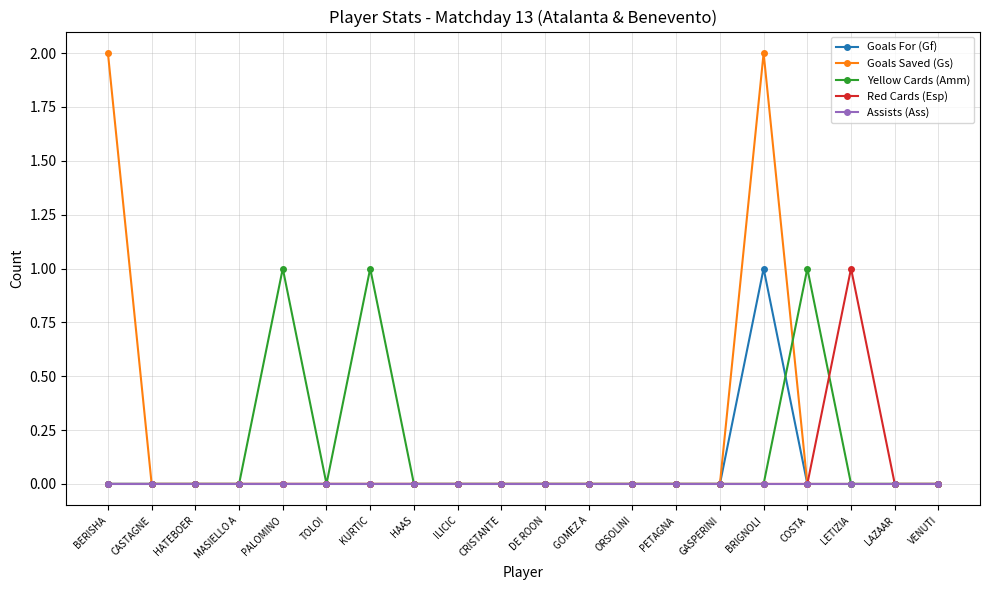

What is the label of the 14th point from the left?

PETAGNA